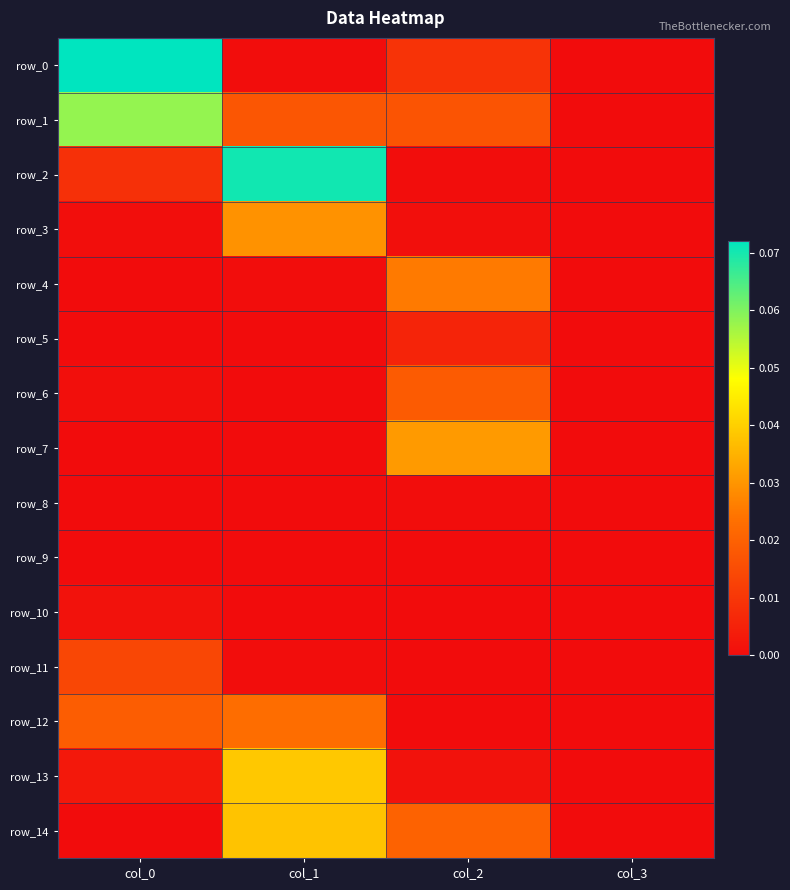

What is the sum of all row_2 values?

0.1